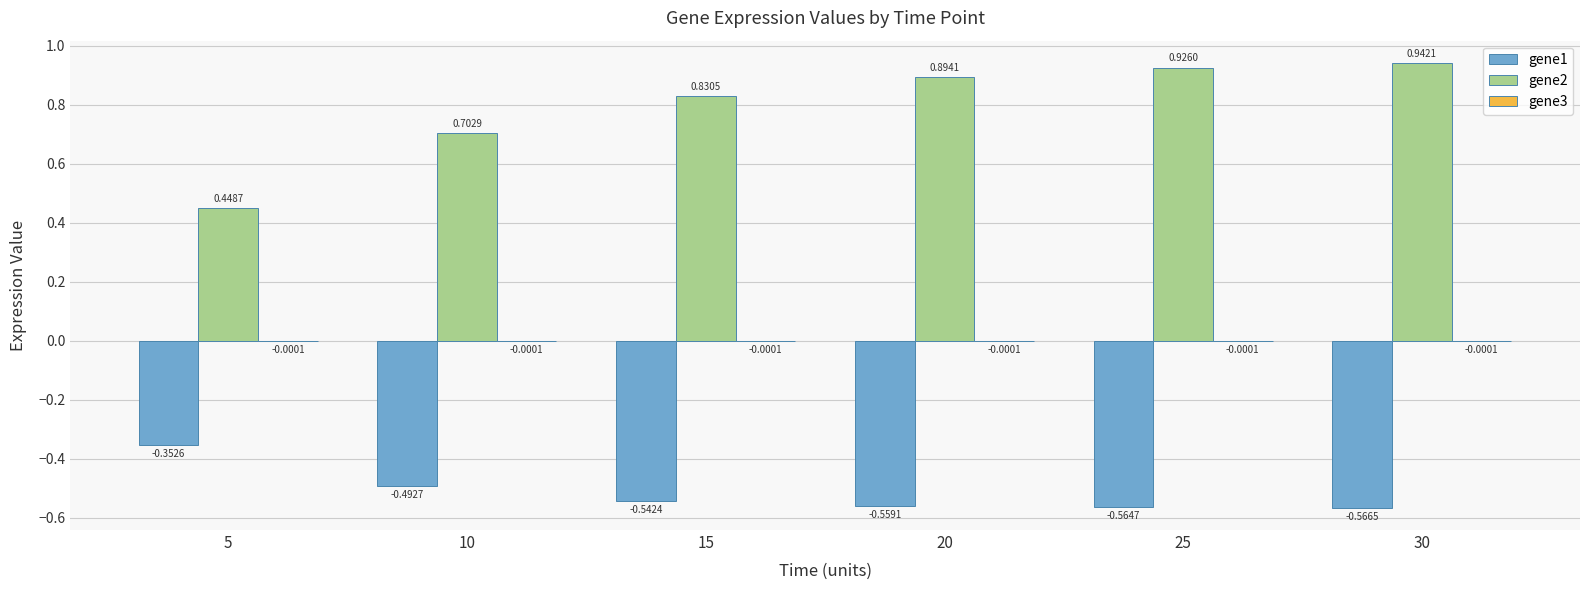

What is the sum of all gene1 values?

-3.1